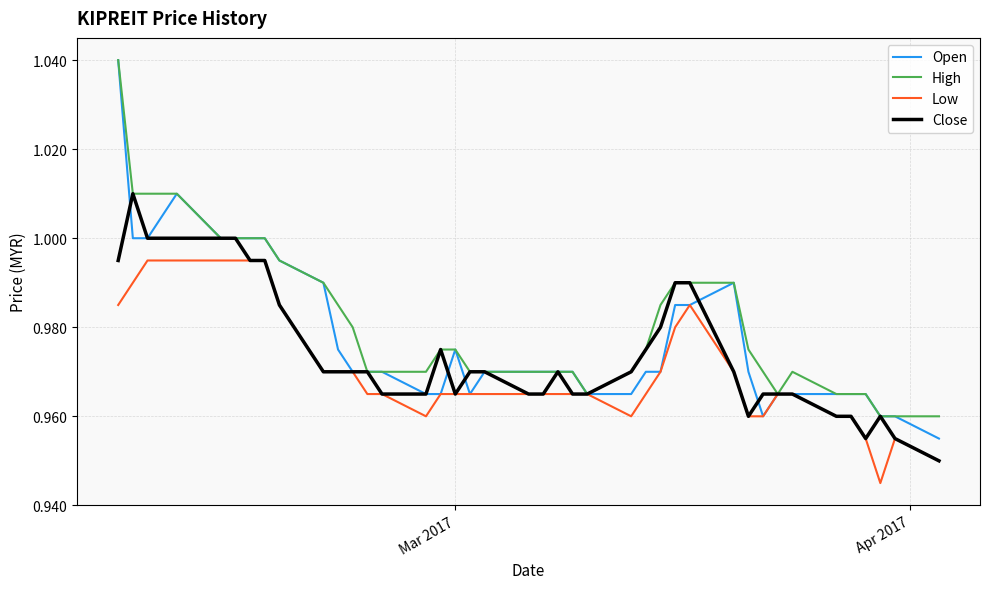

Which series has the widest spread of values?

Open